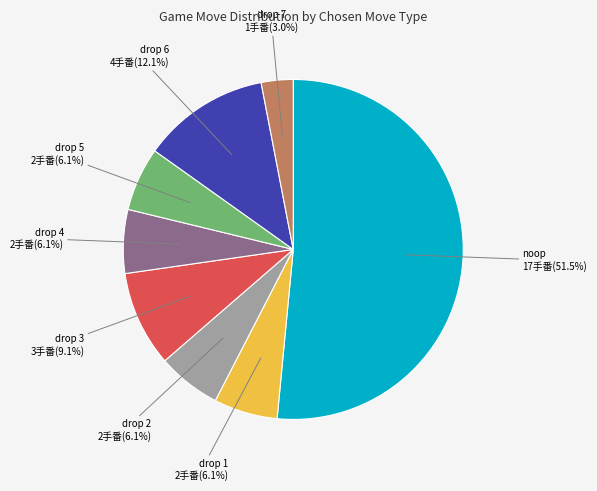

Which category has the smallest portion of the pie?

drop 7